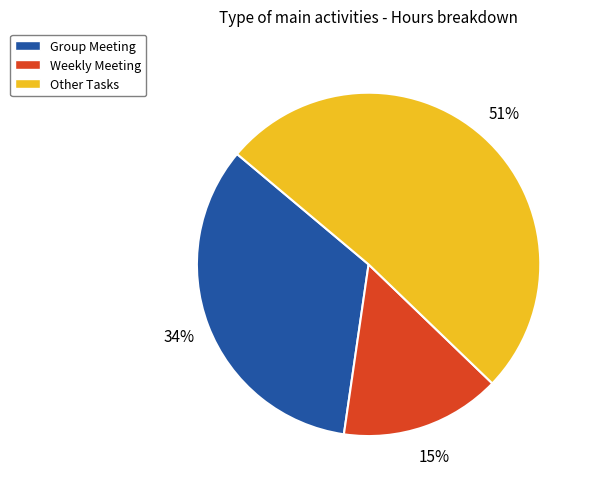

How many segments does this pie chart have?

3